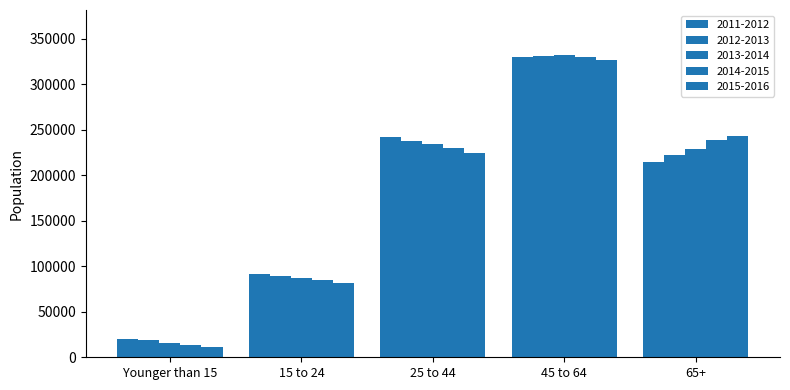

What is the value of the 2015-2016 bar at the 1st from the left?

11627